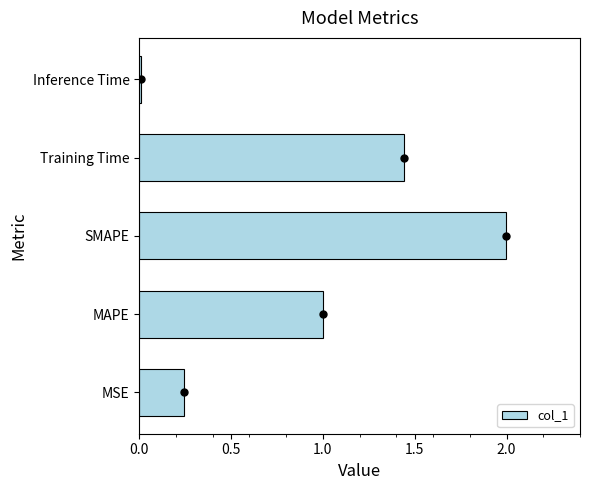

What is the change in value from MSE to Training Time?

+1.2